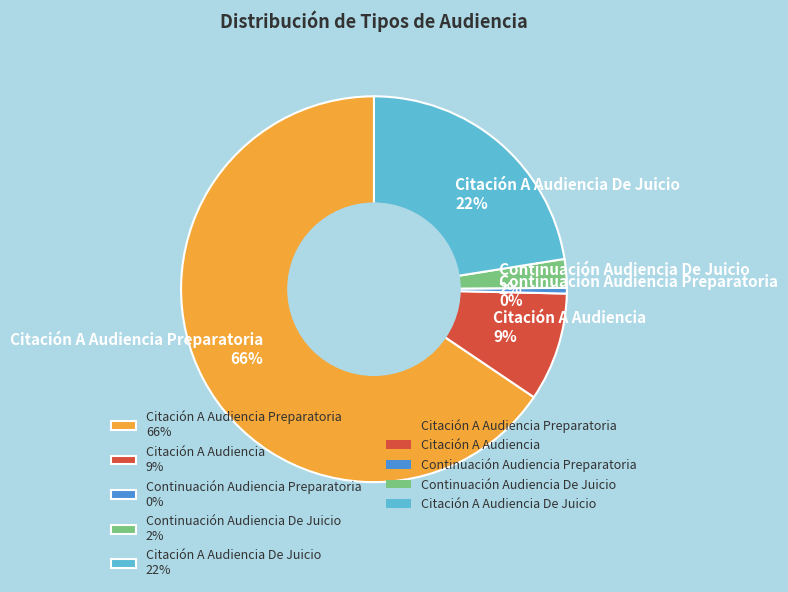

Between Continuación Audiencia Preparatoria 0% and Continuación Audiencia De Juicio 2%, which is larger?

Continuación Audiencia De Juicio 2%